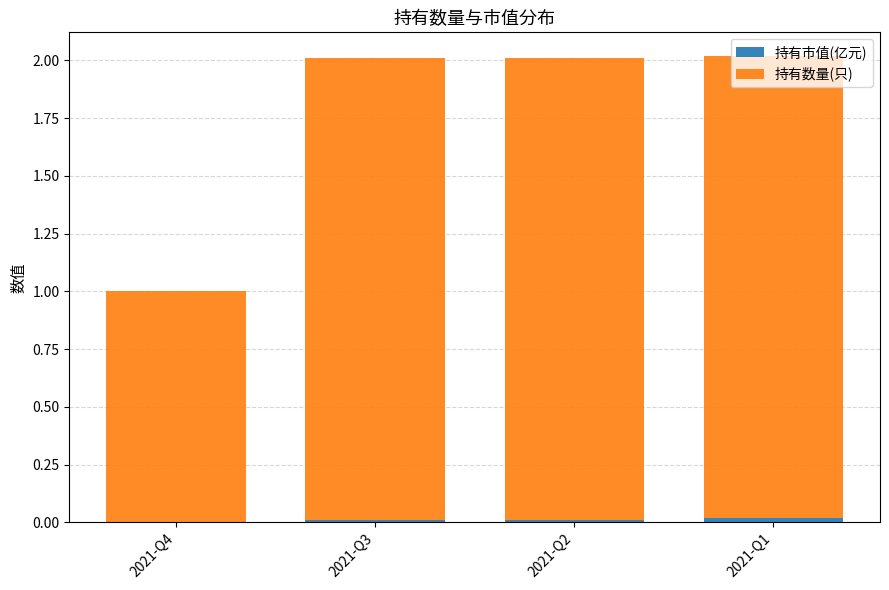

What is the total value across all series at 2021-Q4?

1.0